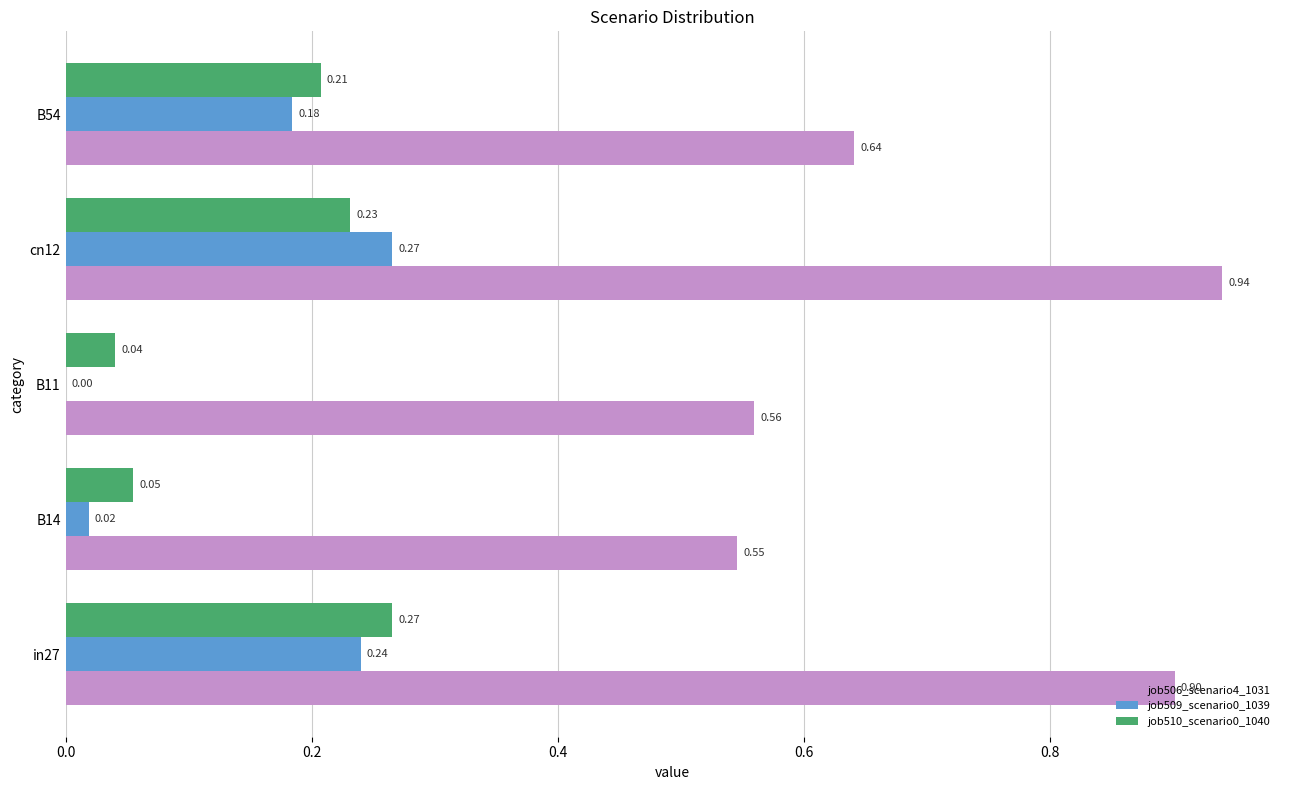

Between cn12 and B54, which series saw the biggest shift?

job506_scenario4_1031